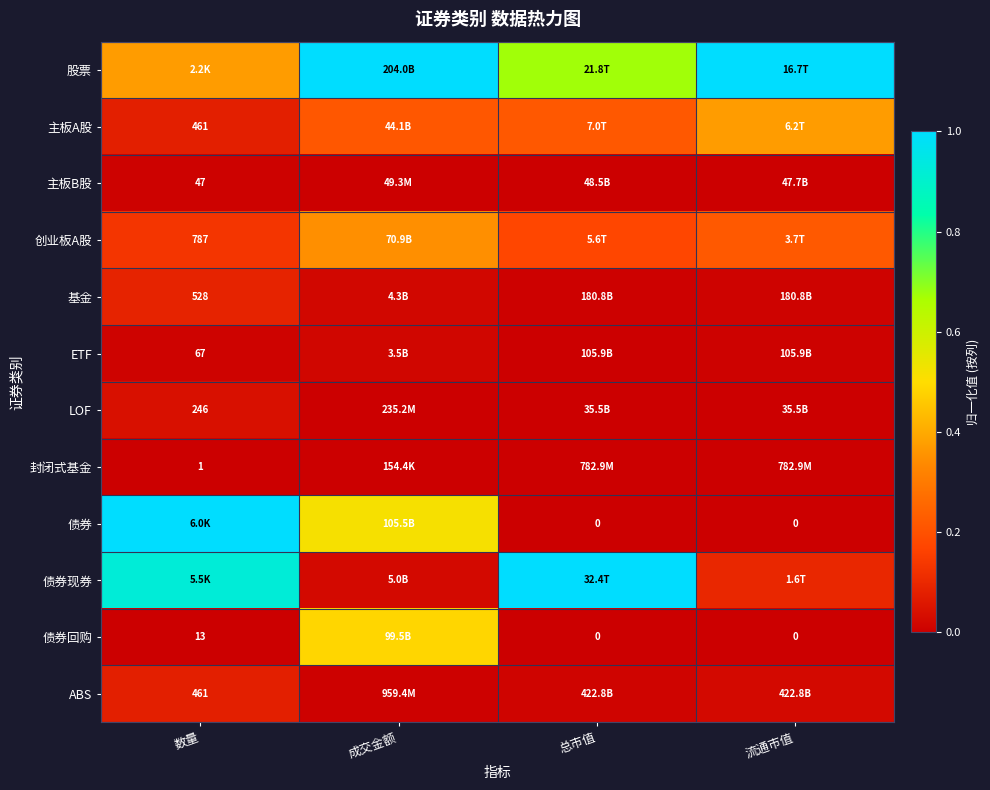

Which series changed the most between 成交金额 and 流通市值?

债券